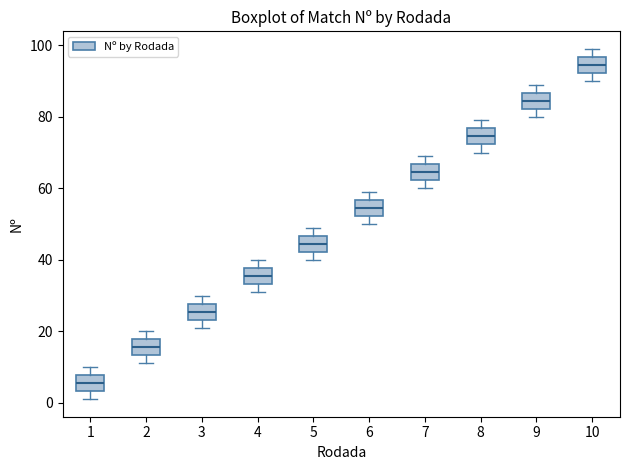

Which box has the highest median line?

10